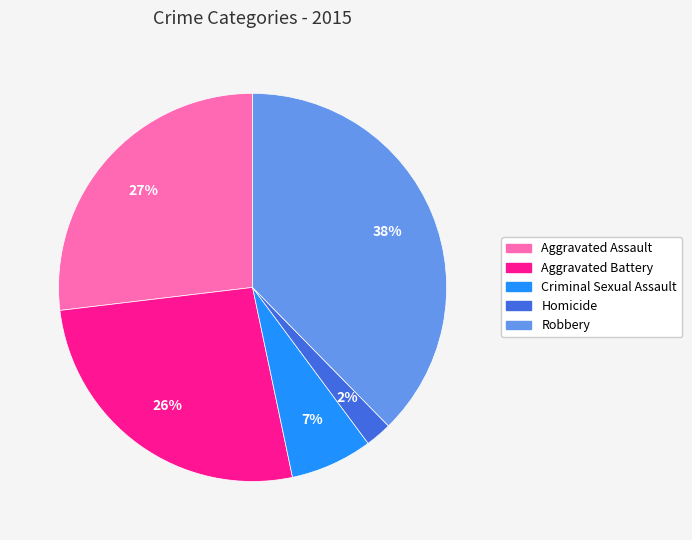

To the nearest percent, what percentage of the pie is Aggravated Battery?

26%